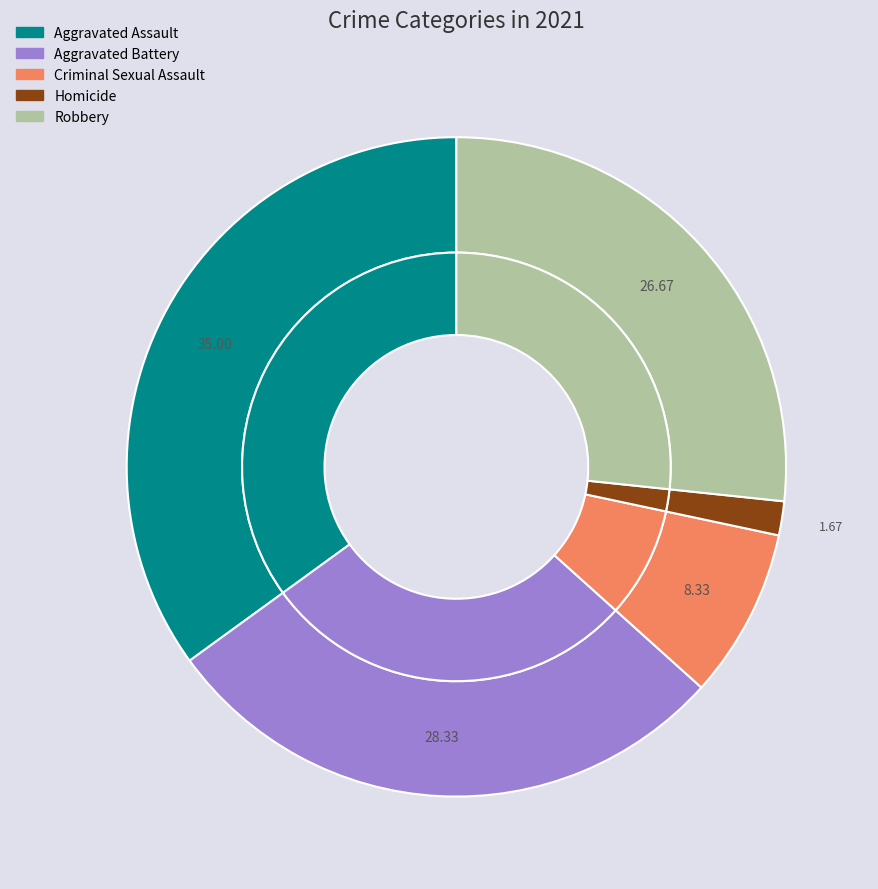

Is Aggravated Assault the majority of the pie?

No